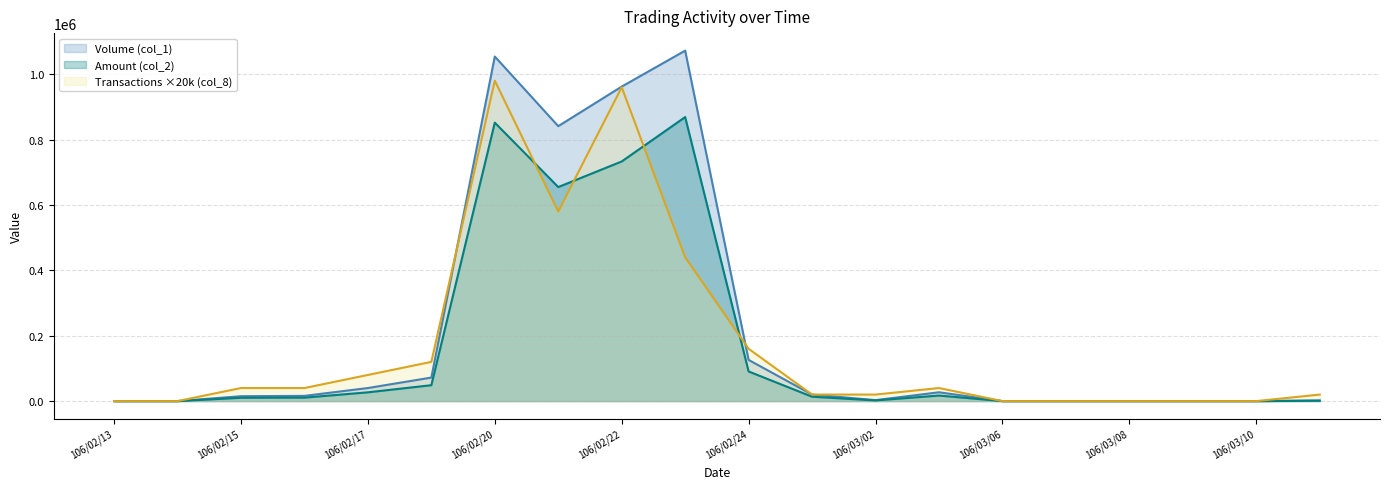

How many values in the Volume (col_1) series exceed 16000?

9